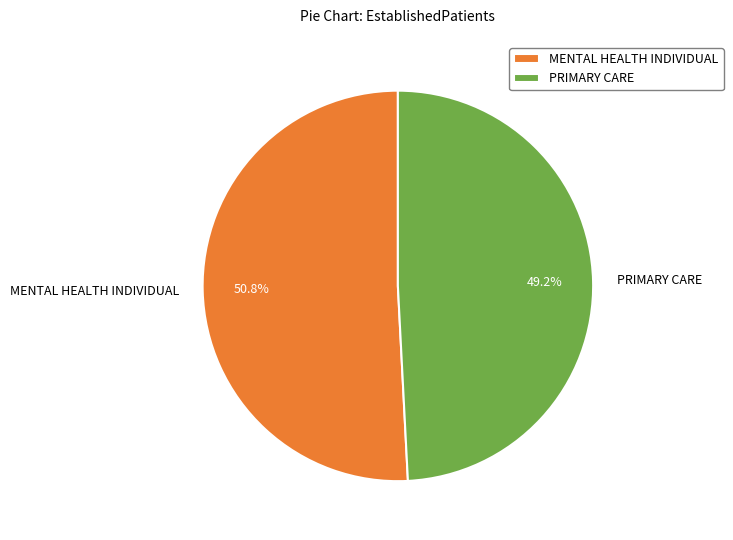

Between MENTAL HEALTH INDIVIDUAL and PRIMARY CARE, which is larger?

MENTAL HEALTH INDIVIDUAL